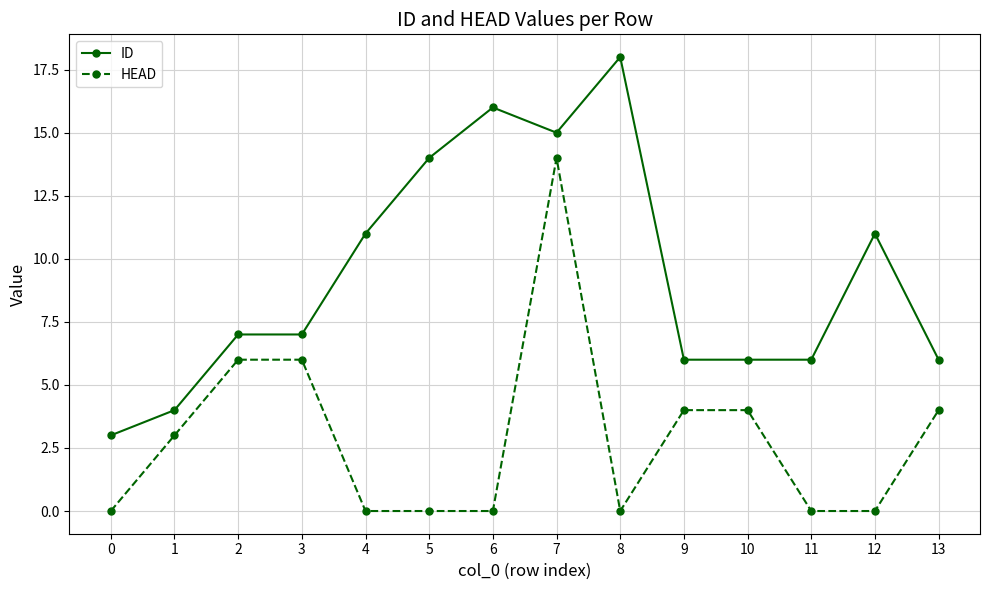

Reading right to left, transcribe all the data shown in this chart.

ID: 6	11	6	6	6	18	15	16	14	11	7	7	4	3
HEAD: 4	0	0	4	4	0	14	0	0	0	6	6	3	0